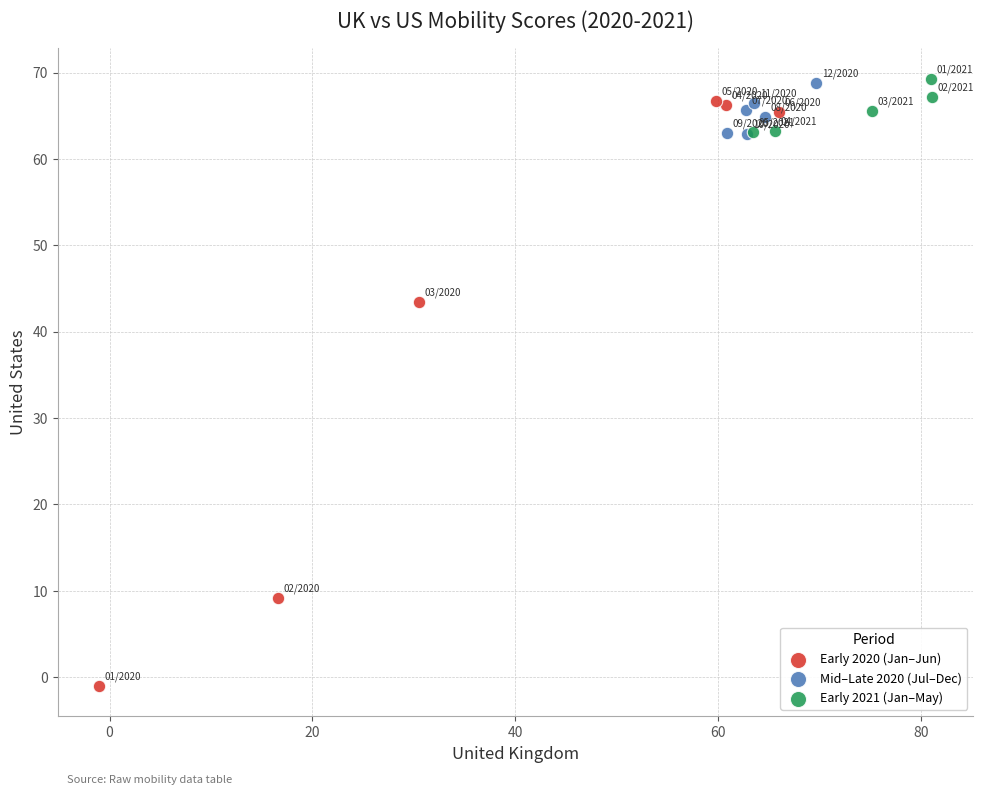

Which series has the widest spread of Y values?

Early 2020 (Jan–Jun)